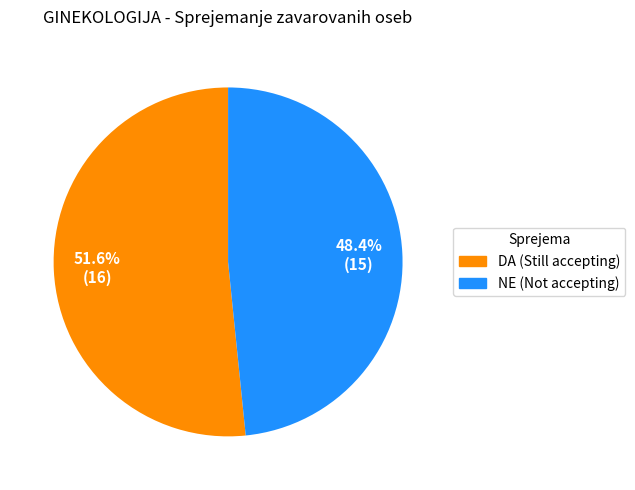

To the nearest percent, what is the difference between the largest and smallest slice percentages?

3%